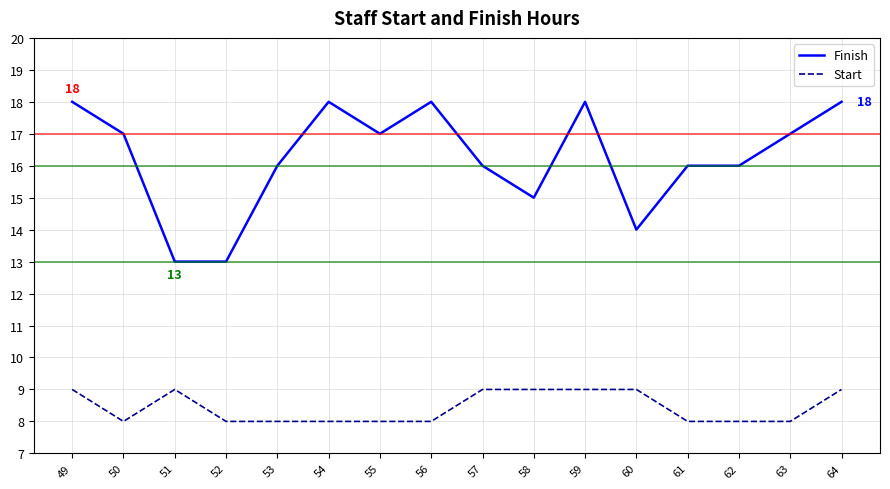

True or false: Finish and Start intersect in this chart.

False